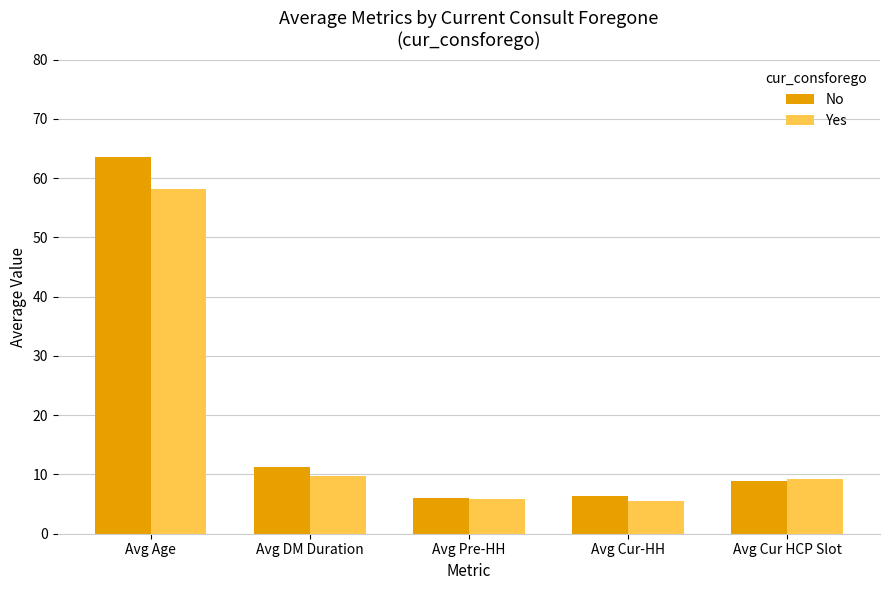

The Yes series shows 100.3 at Avg Age. True or false?

False